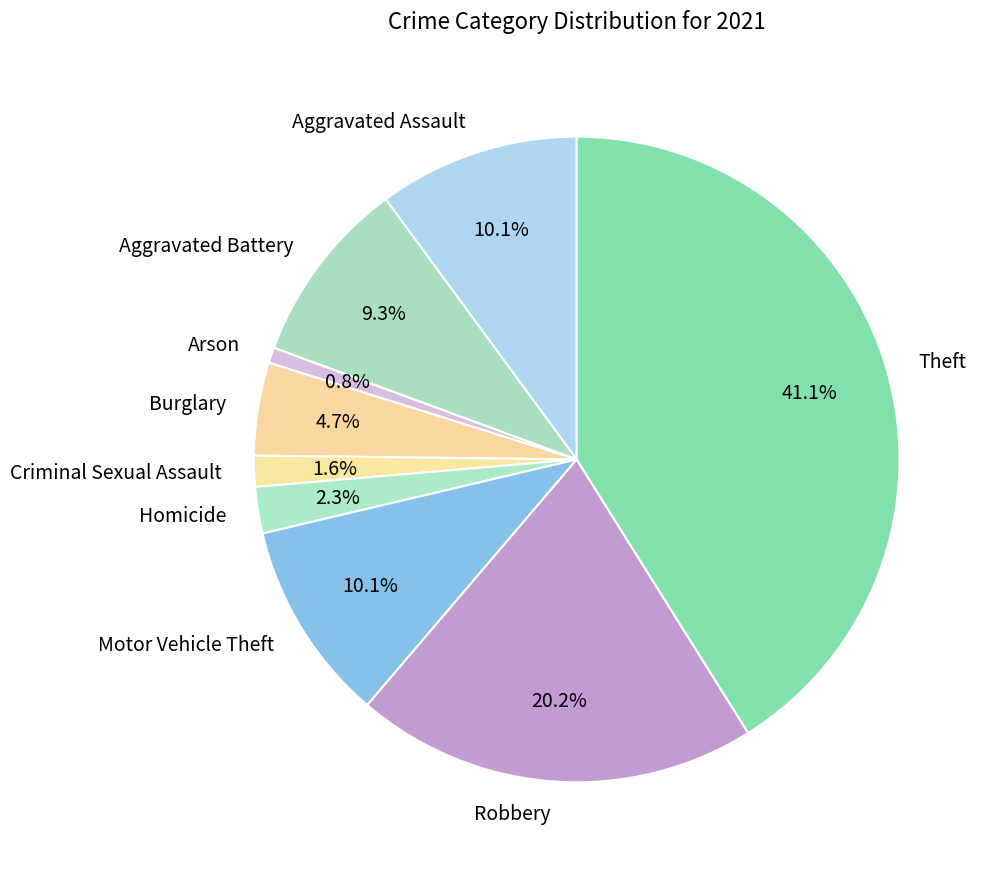

What percentage is the Burglary slice, to the nearest percent?

5%